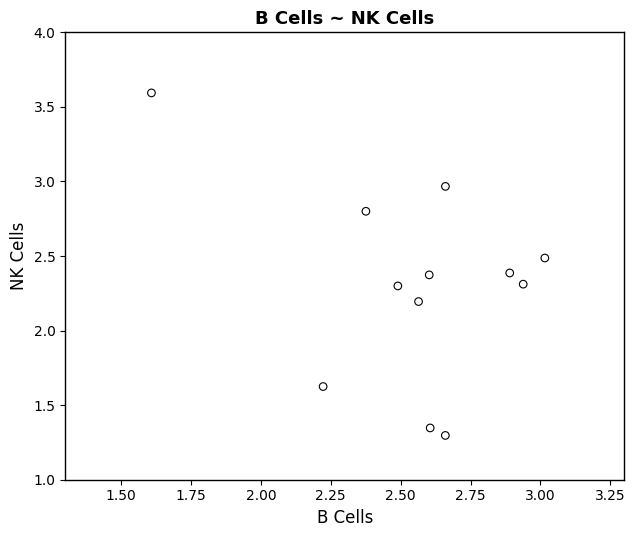

What is the range of Y values (max minus min)?

2.3